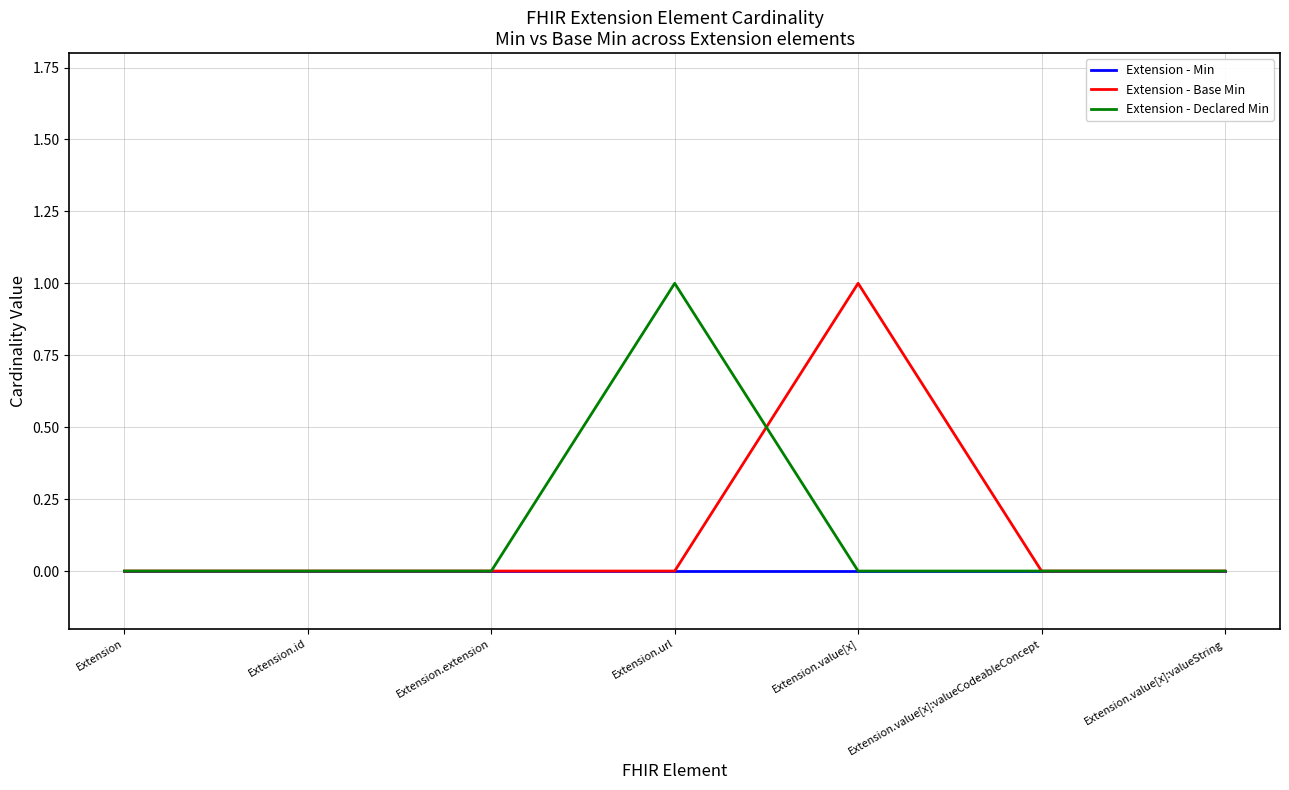

What position from the right is Extension.value[x]:valueString?

1